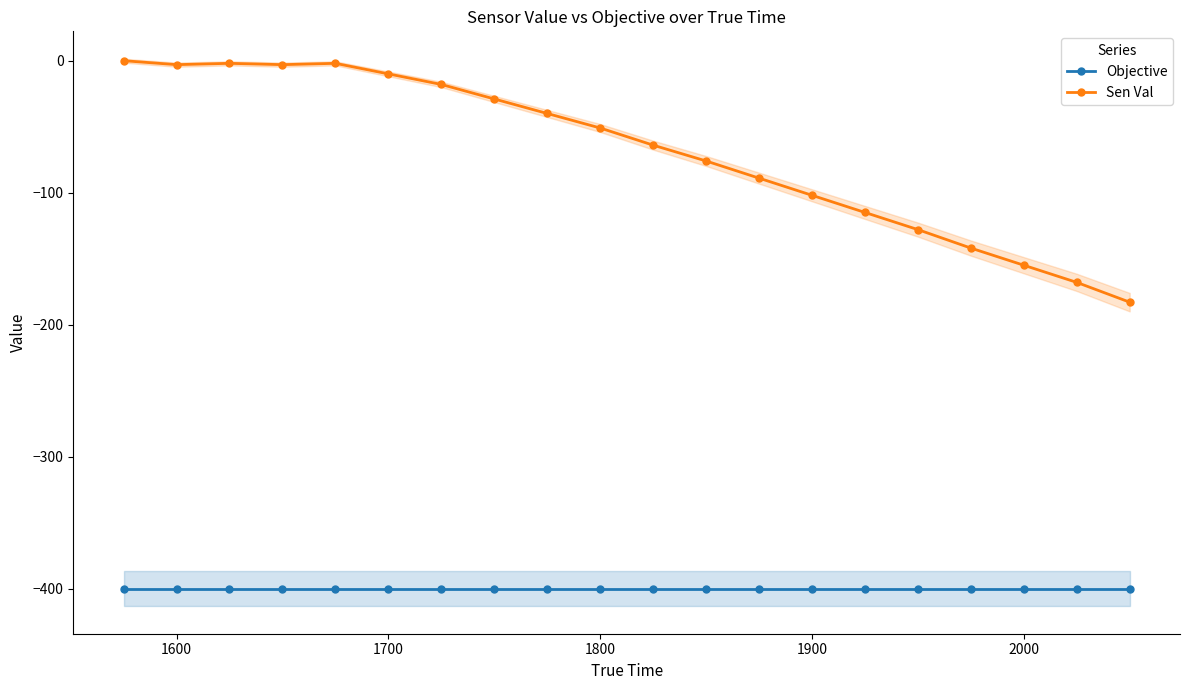

True or false: Sen Val and Objective cross at least once.

False